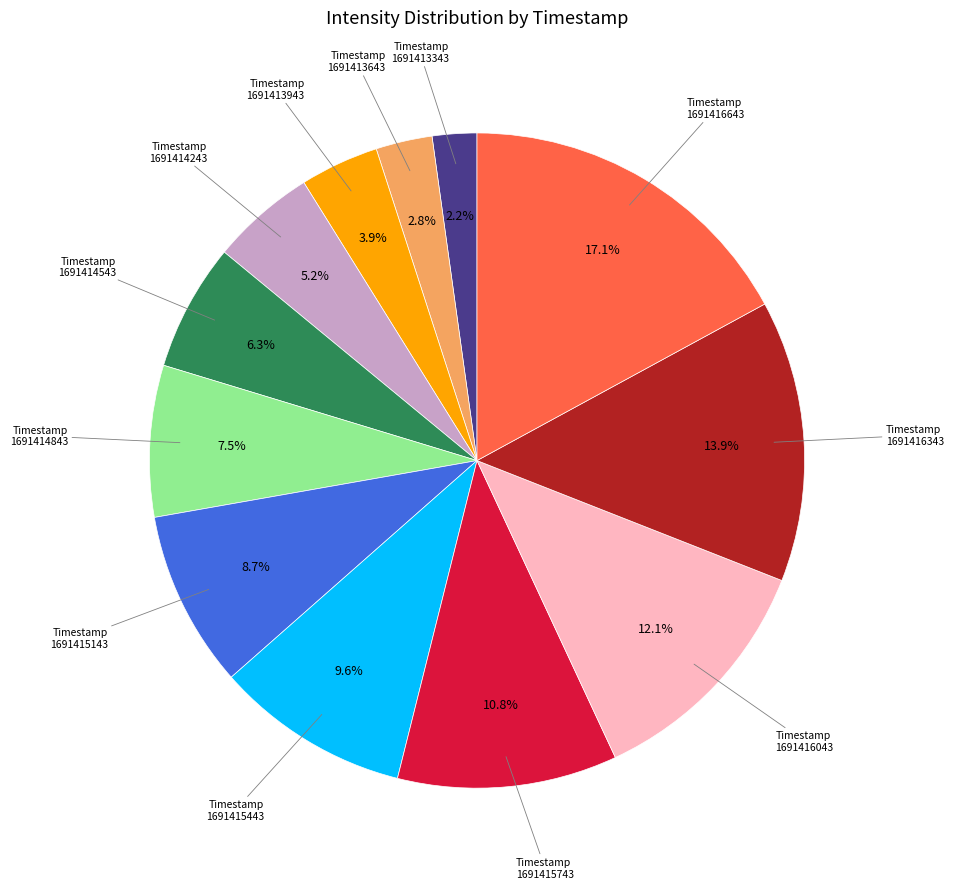

What is the largest slice in the pie chart?

1691416643